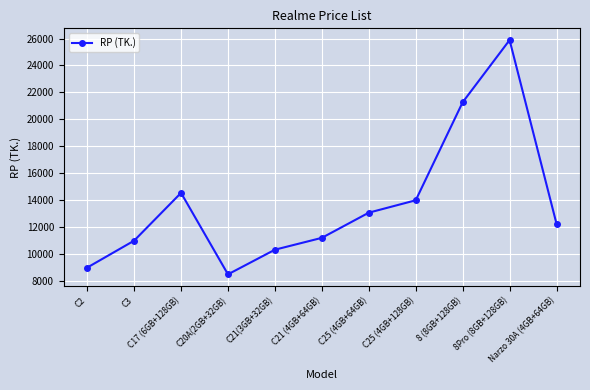

The chart shows a value of 21270 at 8 (8GB+128GB). True or false?

True